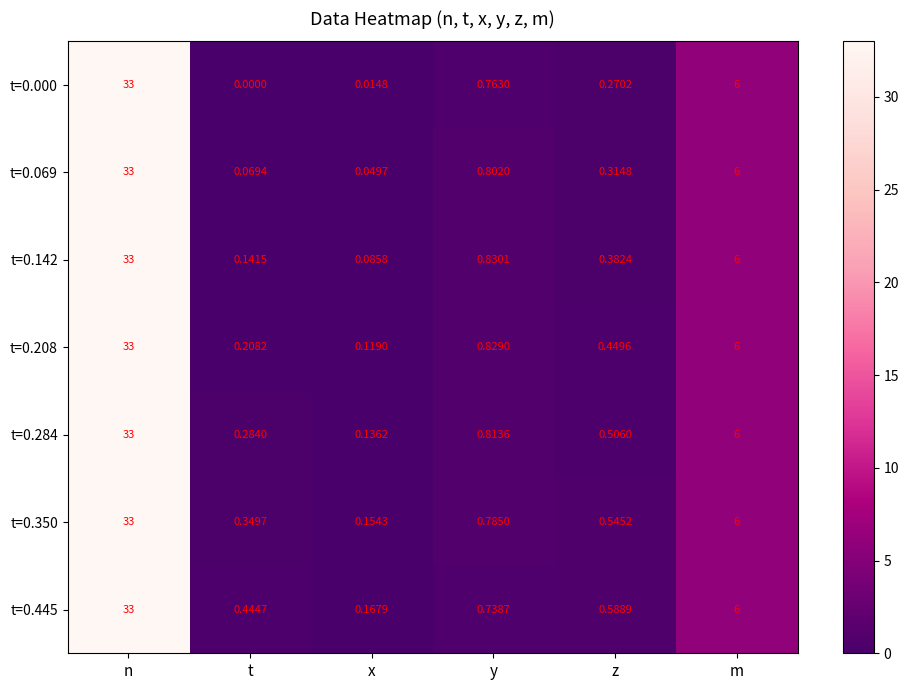

Which series changed the most between x and m?

t=0.000